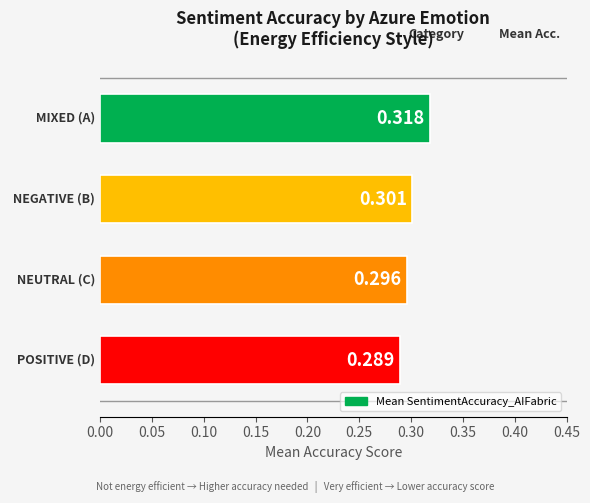

What is the smallest value displayed?

0.3